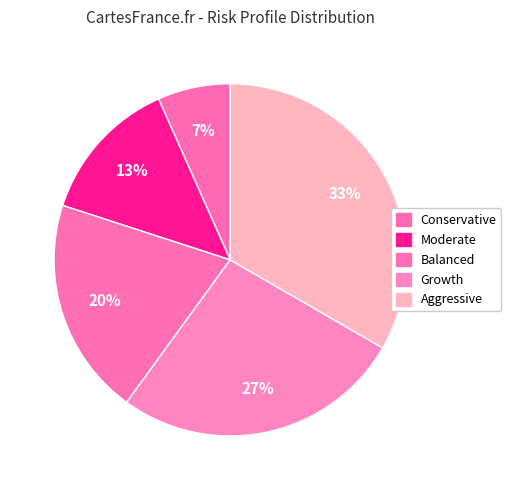

How many slices are in this pie chart?

5